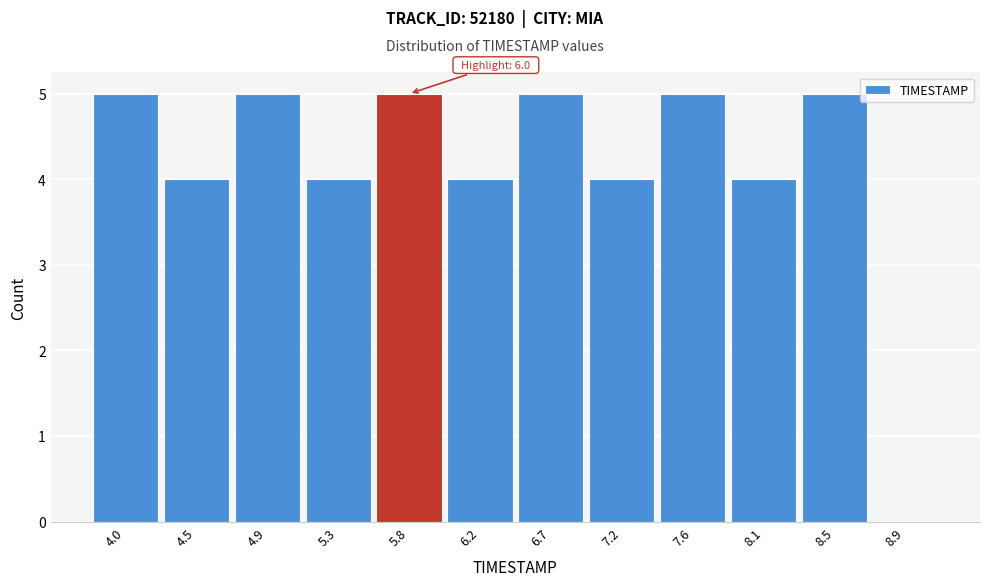

Reading right to left, extract all data points from this chart.

8.9=0	8.5=5	8.1=4	7.6=5	7.2=4	6.7=5	6.2=4	5.8=5	5.3=4	4.9=5	4.5=4	4.0=5